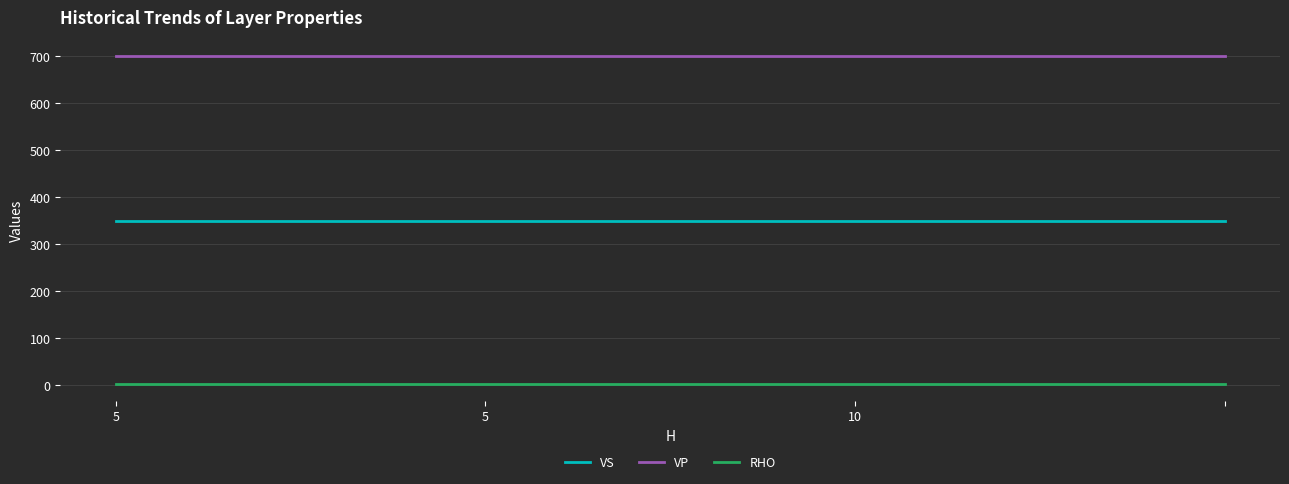

List the series in order of their peak value, lowest first.

RHO, VS, VP